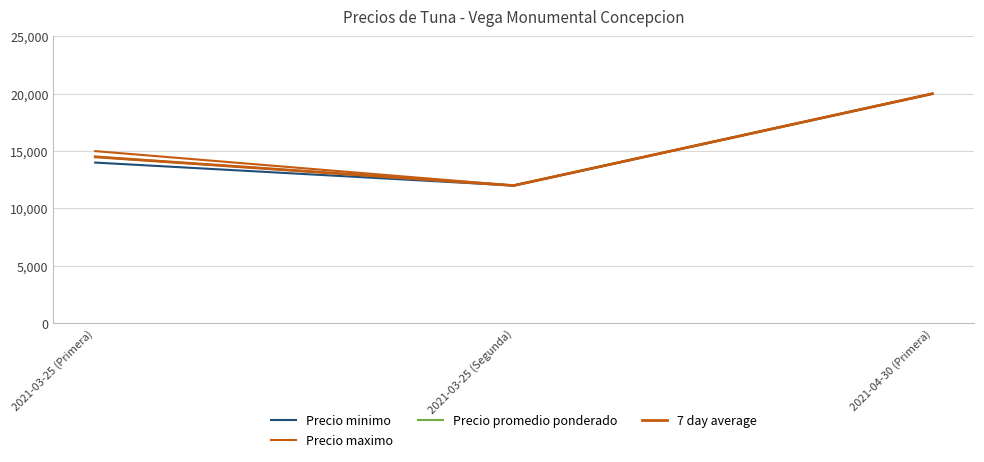

Does the chart display data point markers on the line(s)?

No